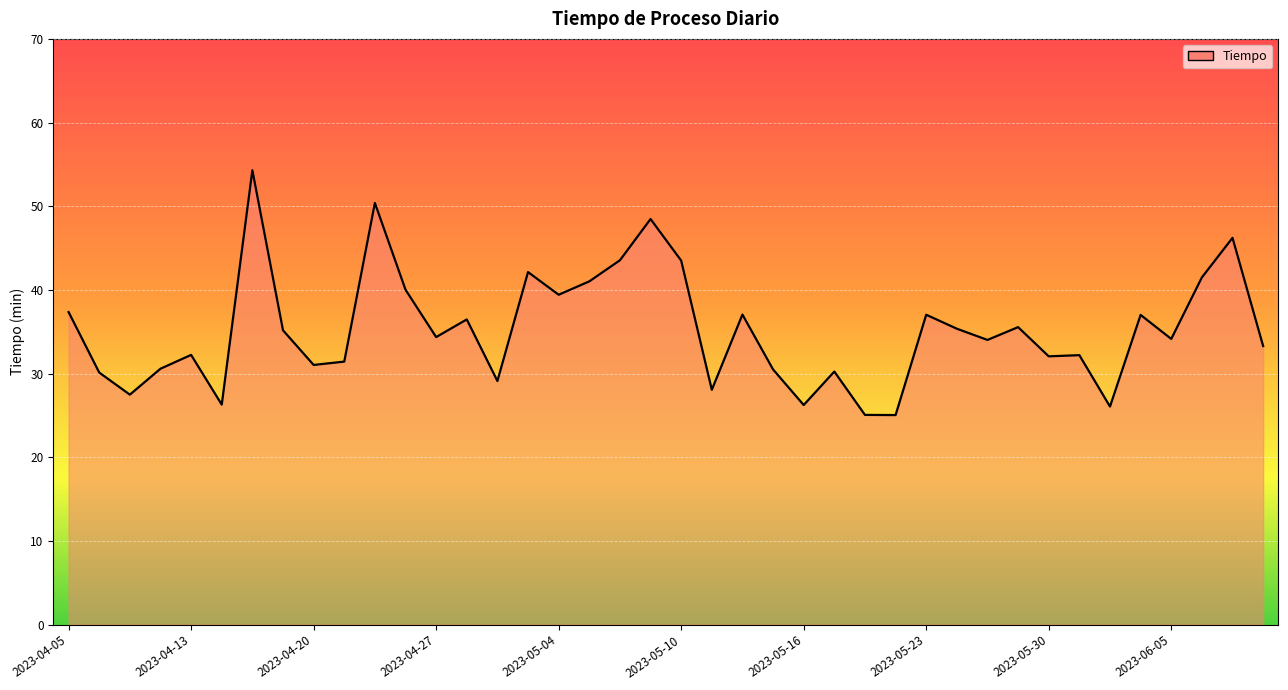

At which label is the value closest to 39?

2023-05-04